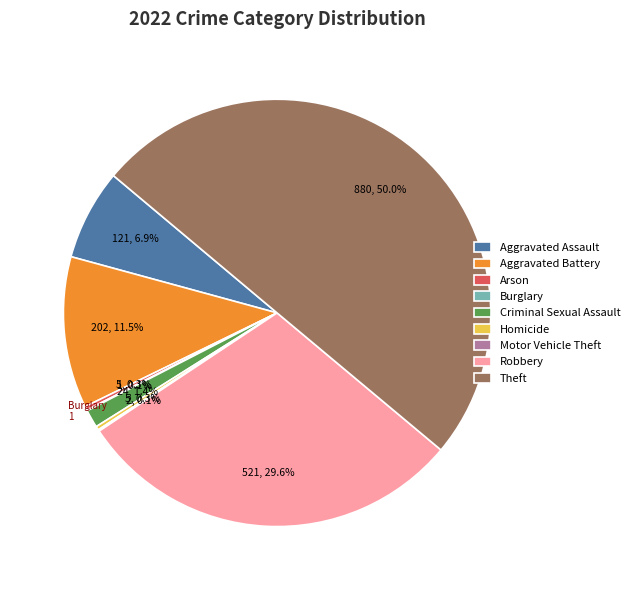

What is the largest slice in the pie chart?

Theft